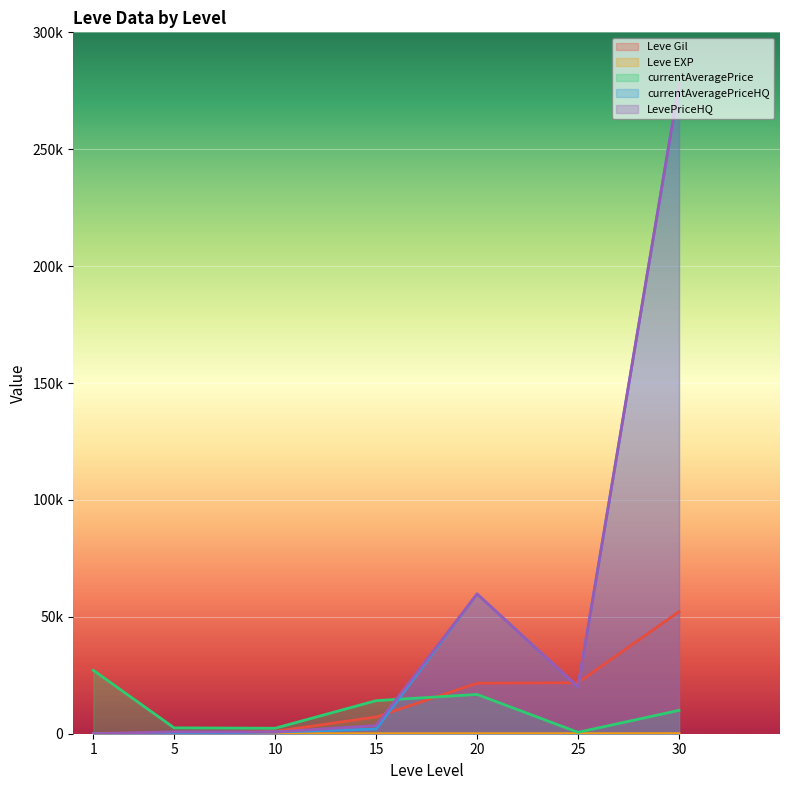

The Leve Gil series shows 4815 at 15. True or false?

False